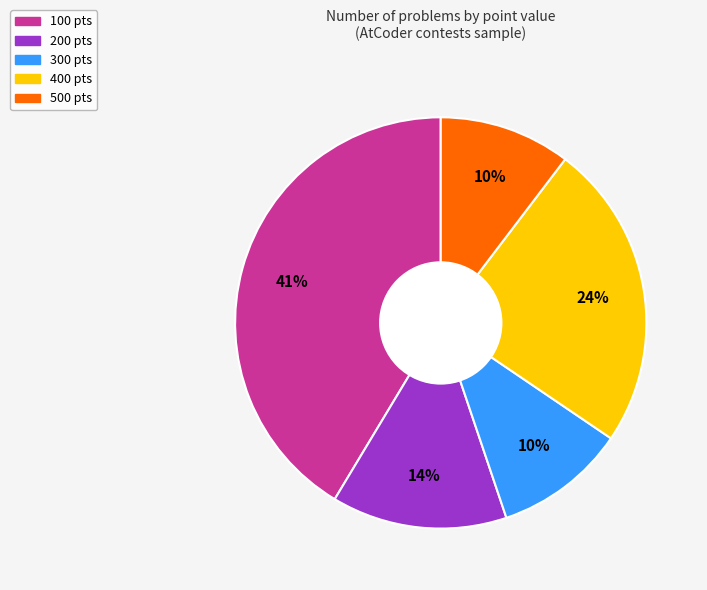

Approximately how many times larger is the value at 300 pts compared to 400 pts?

0.4